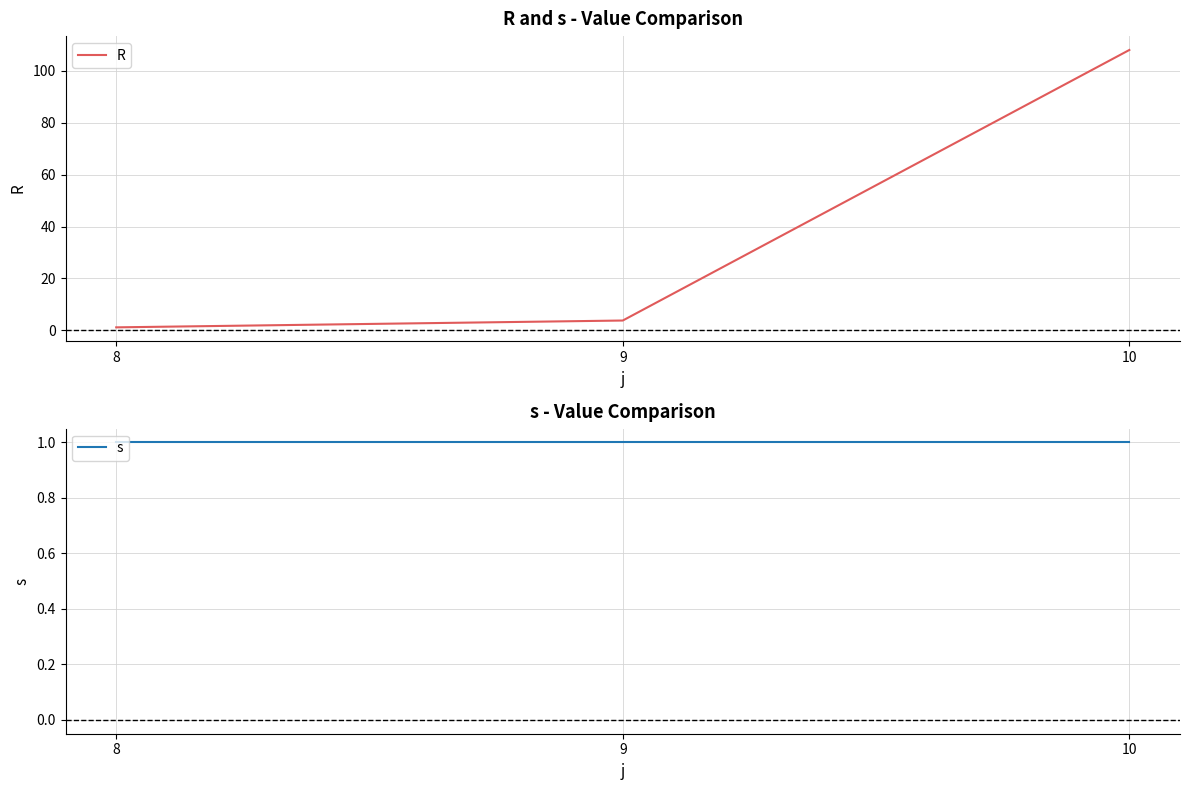

Is the value of R at 8 greater than the value of s at 8?

Yes